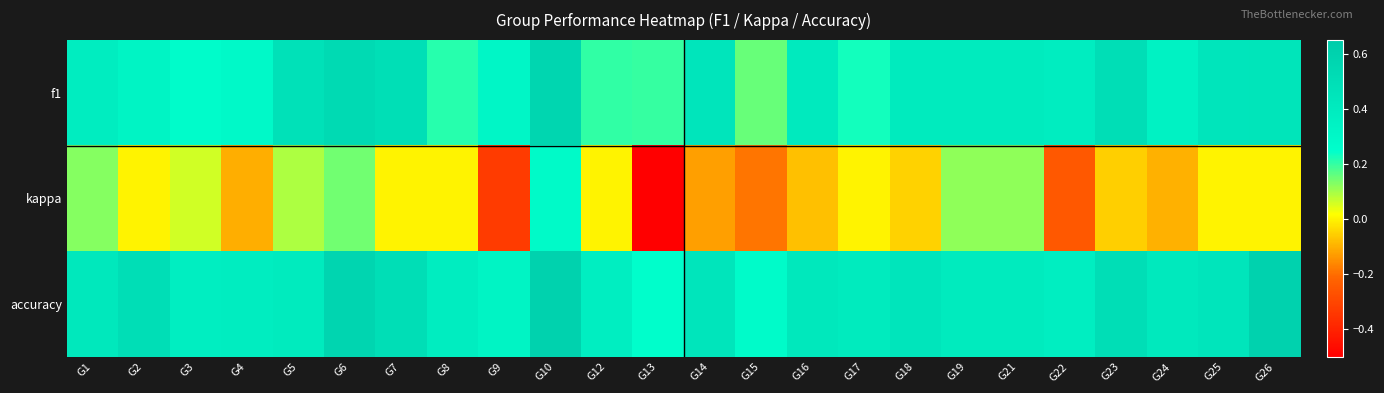

Rank the series by their maximum value, from lowest to highest.

kappa, f1, accuracy